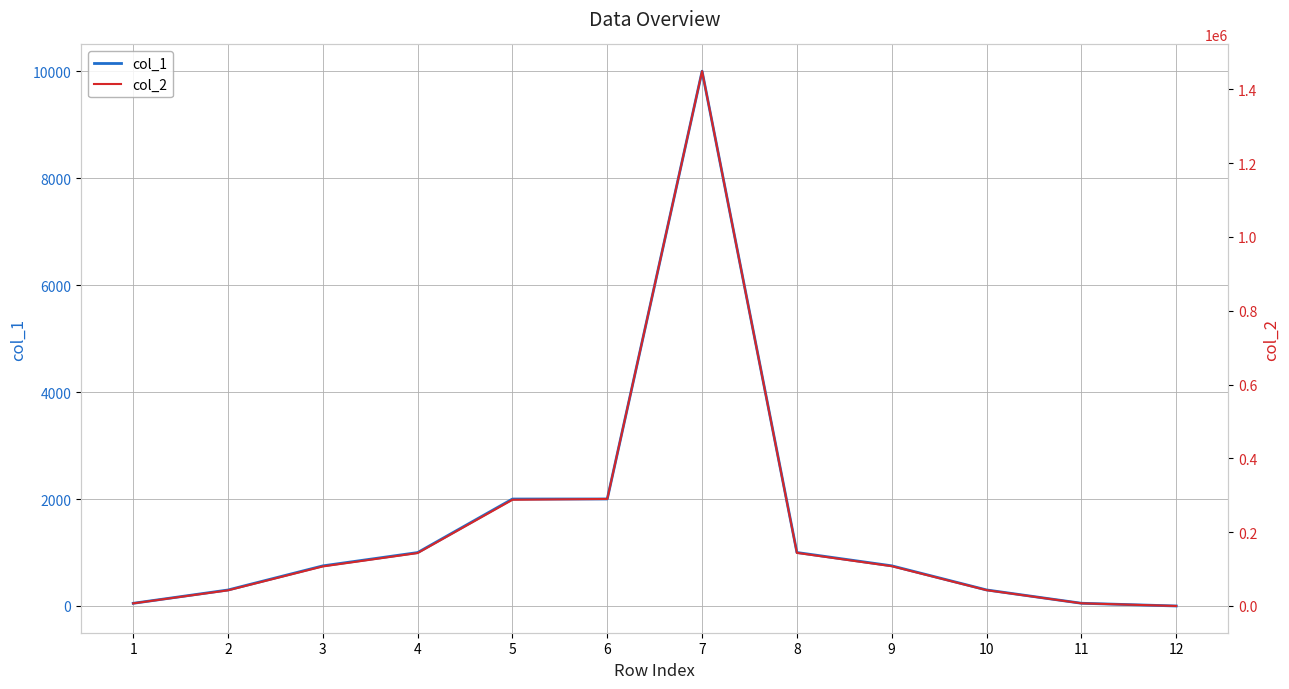

Reading left to right, what are all the values shown in this chart?

col_1: 50.0	299.0	750.0	999.0	2000.0	2001.0	10000.0	1000.0	751.0	300.0	51.0	0.0
col_2: 7009.5	42375.1	107100.0	143356.5	287700.0	289944.9	1449000.0	143850.0	107768.5	42840.0	7186.4	-50.0